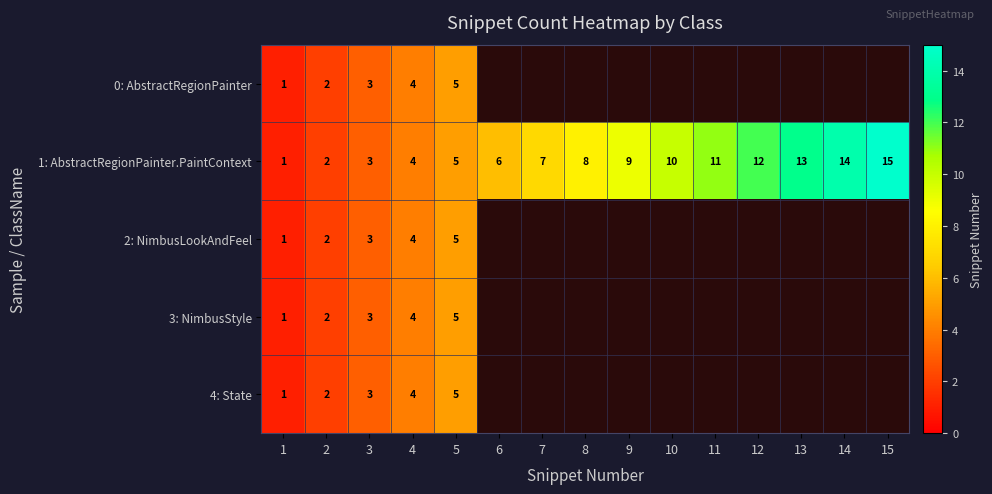

List the labels in order of 1: AbstractRegionPainter.PaintContext value, largest first.

15, 14, 13, 12, 11, 10, 9, 8, 7, 6, 5, 4, 3, 2, 1